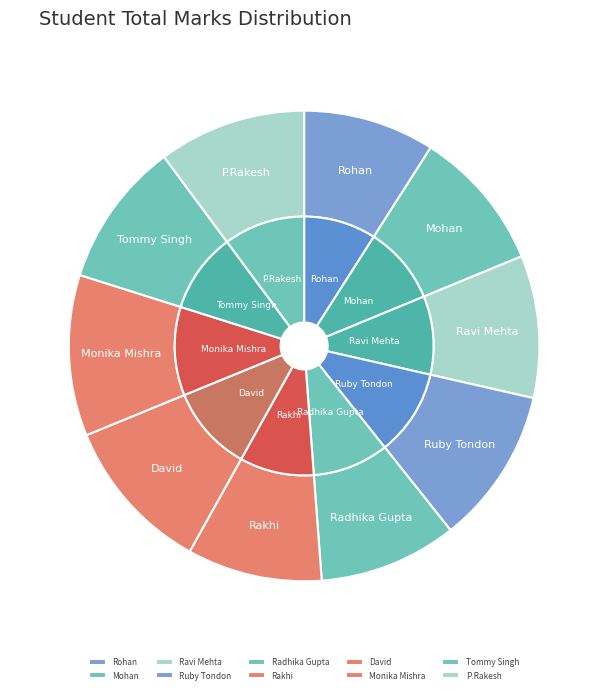

What percentage is the Rakhi slice, to the nearest percent?

9%